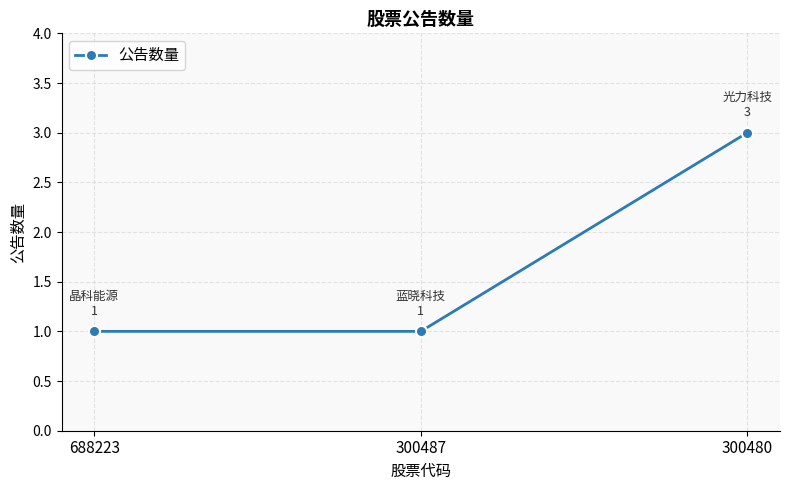

Approximately how many times larger is the value at 300487 compared to 300480?

0.3